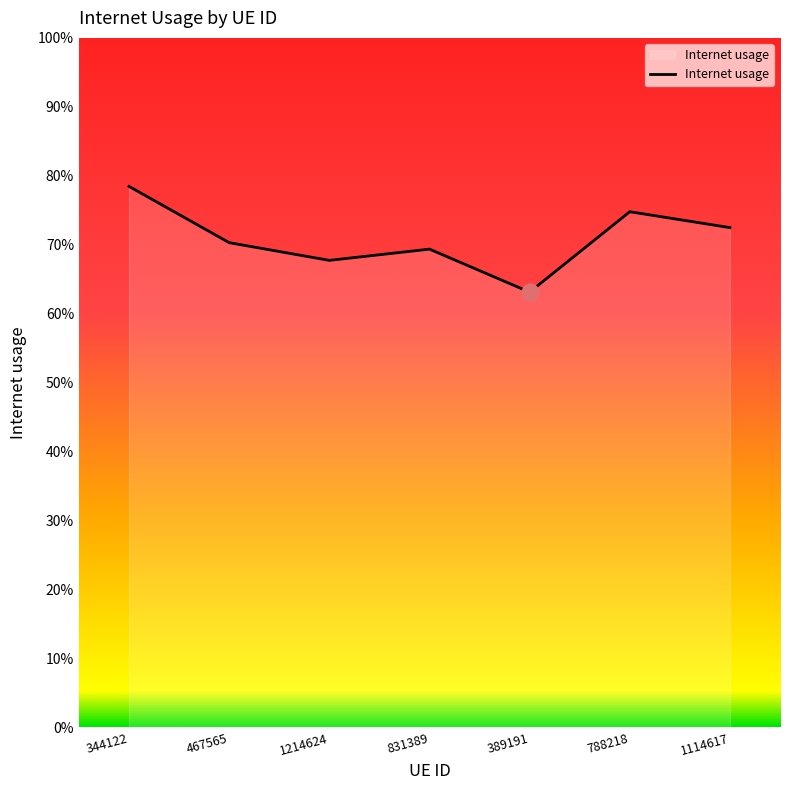

What is the minimum value shown in the chart?

0.6